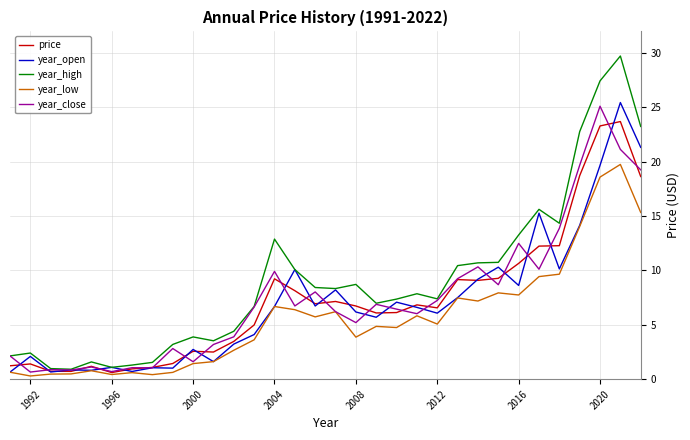

Which series has the largest total across all categories?

year_high